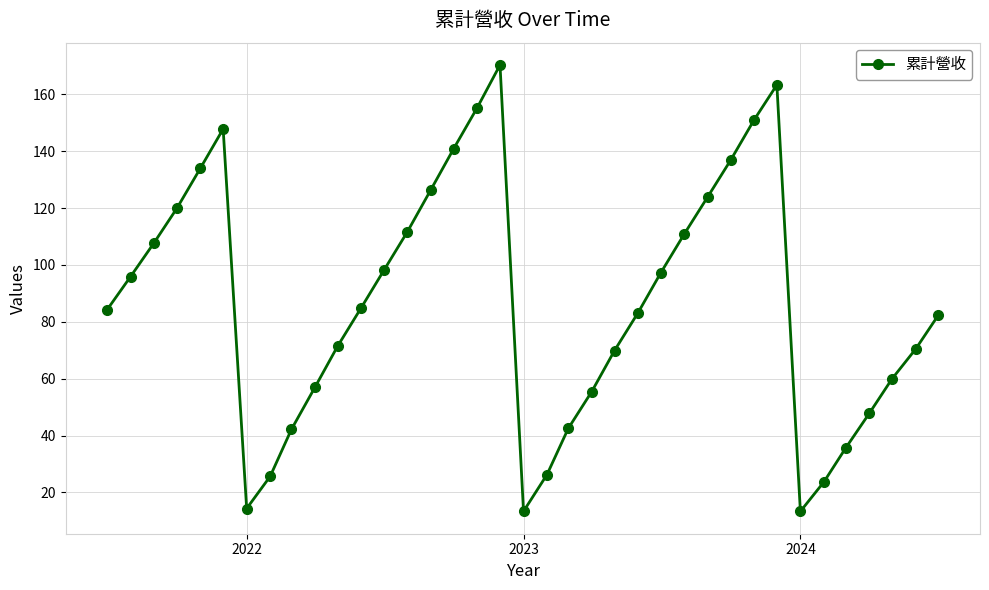

What is the smallest value displayed?

13.3